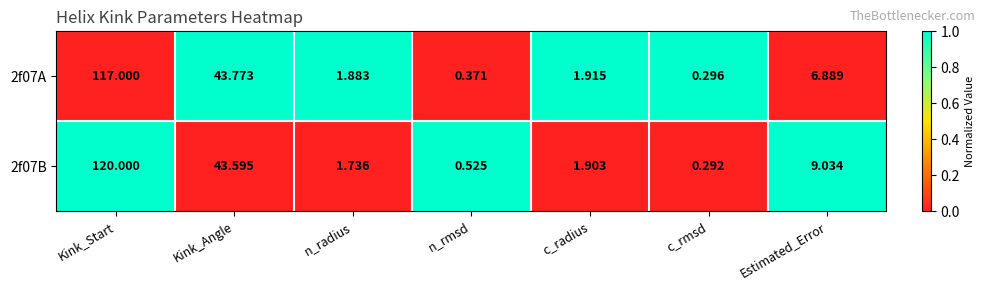

List the series in order of their overall mean, lowest first.

2f07A, 2f07B